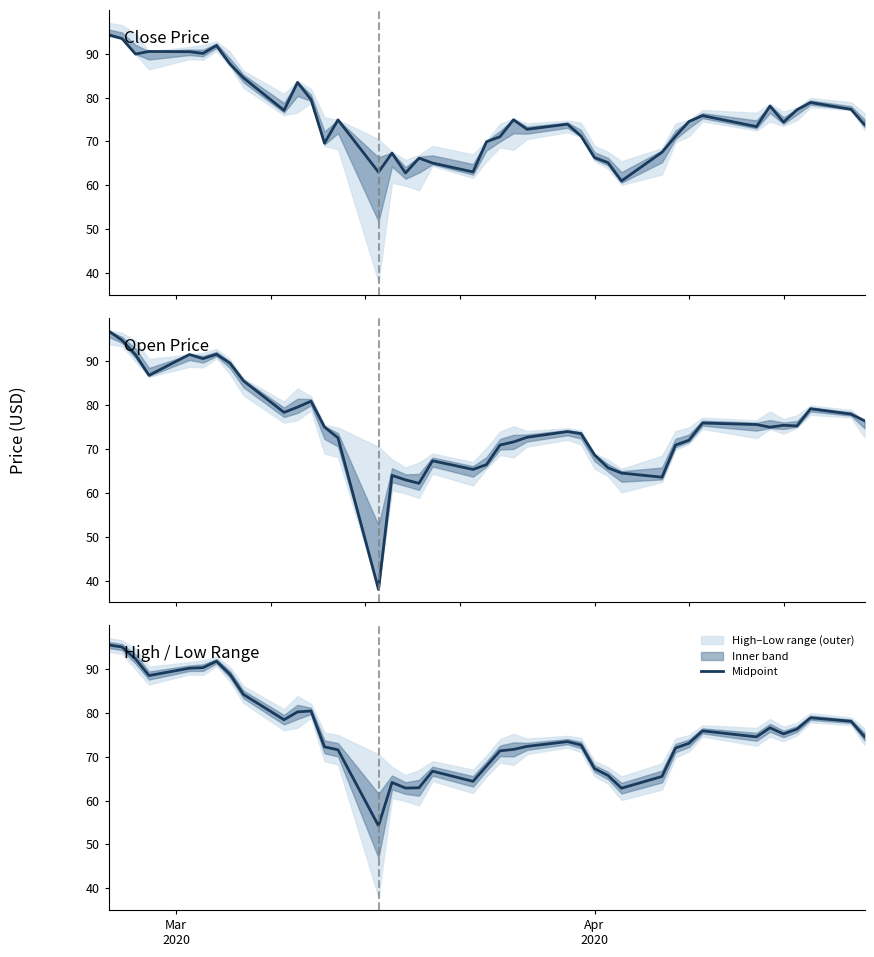

What is the maximum value for Midpoint?

95.4